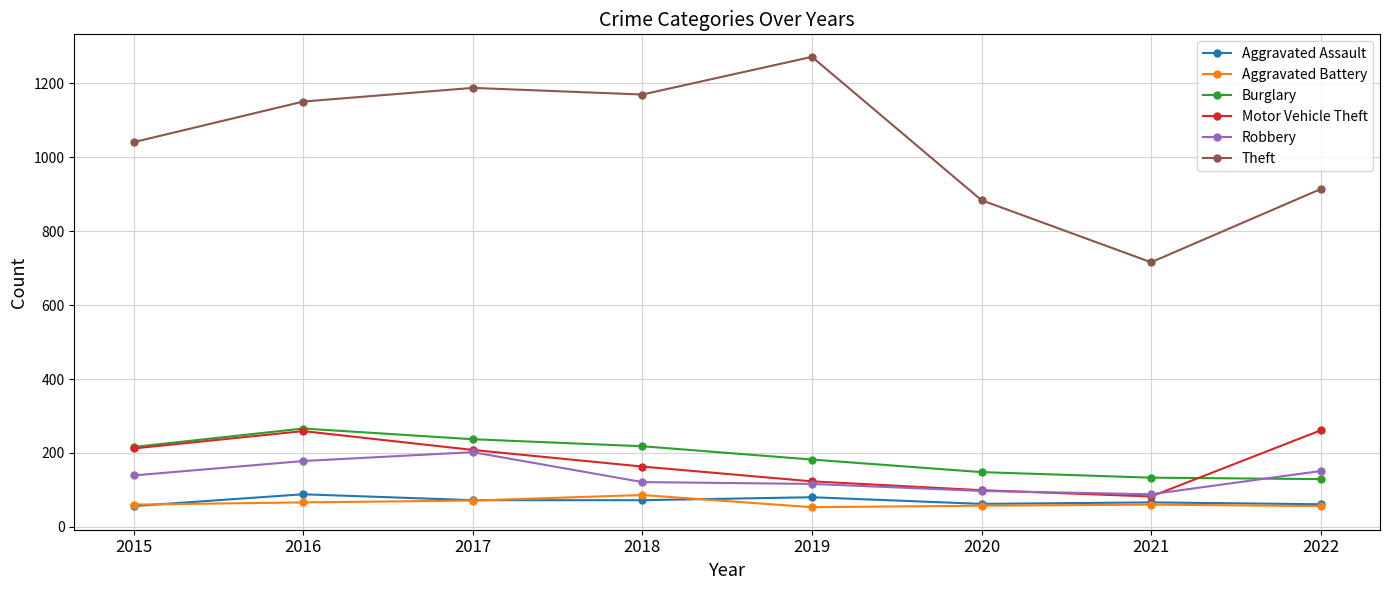

How many distinct data groups are displayed?

6